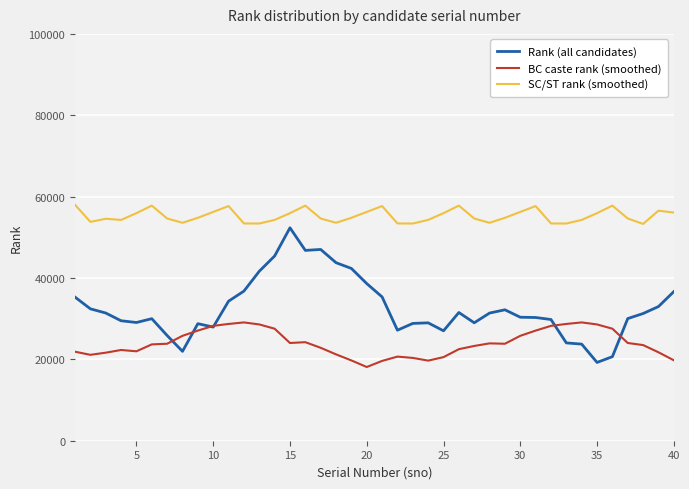

What is the smallest value displayed?

18117.7